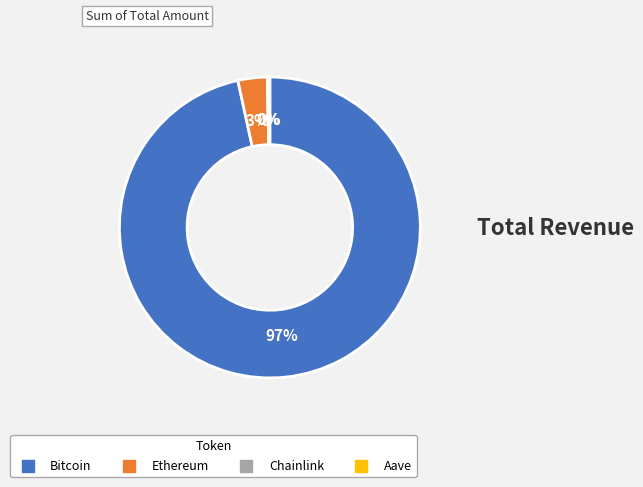

The Bitcoin slice represents 97% of the pie. True or false?

True